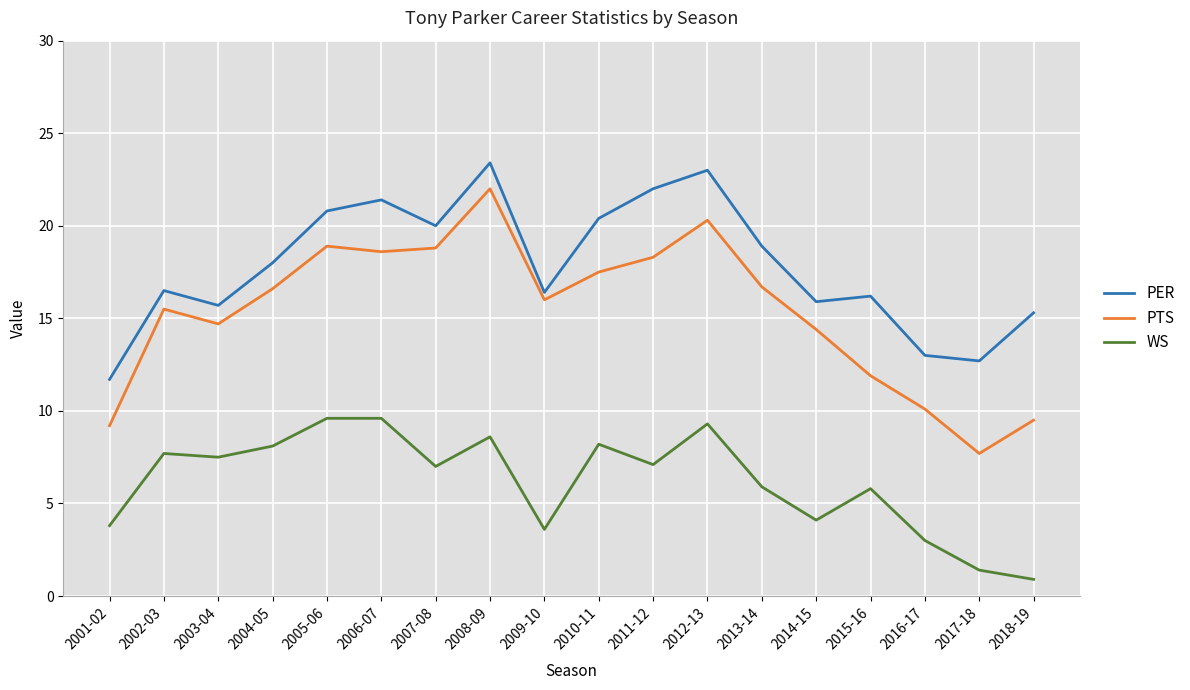

True or false: PTS has more than 1 points higher than both neighbors.

True